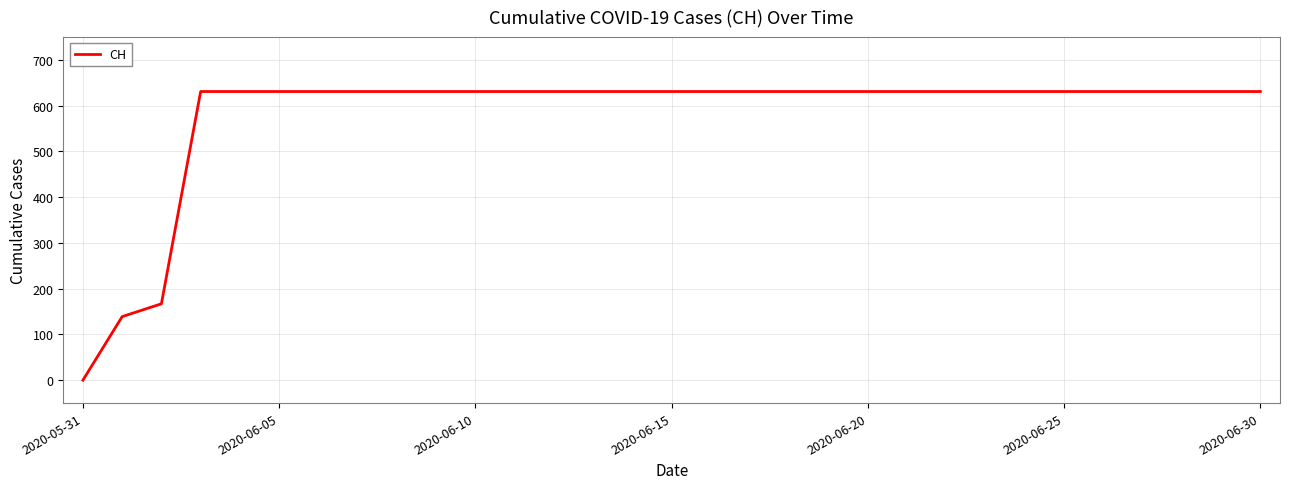

What is the greatest value displayed?

631